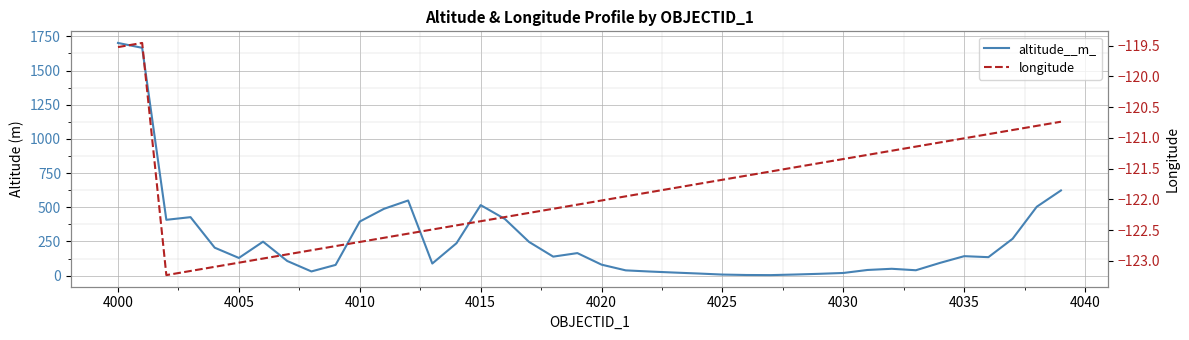

True or false: longitude and altitude__m_ cross at least once.

False